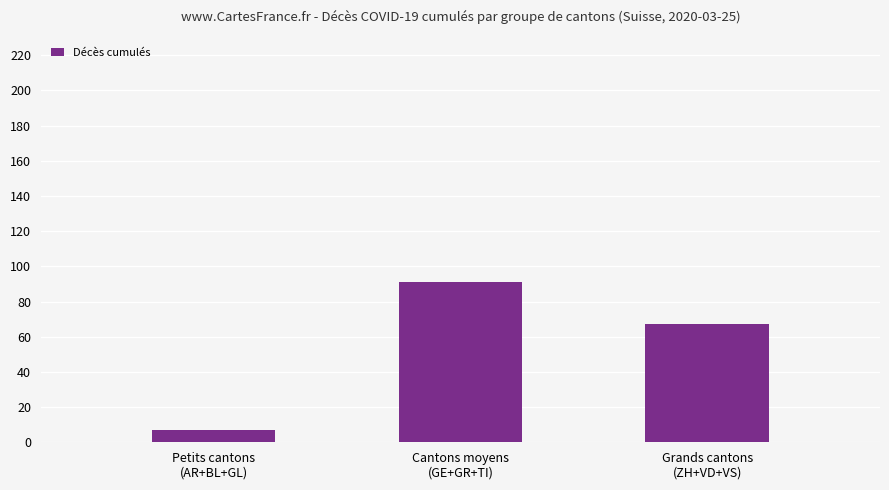

What is the label of the 2nd bar from the right?

Cantons moyens
(GE+GR+TI)